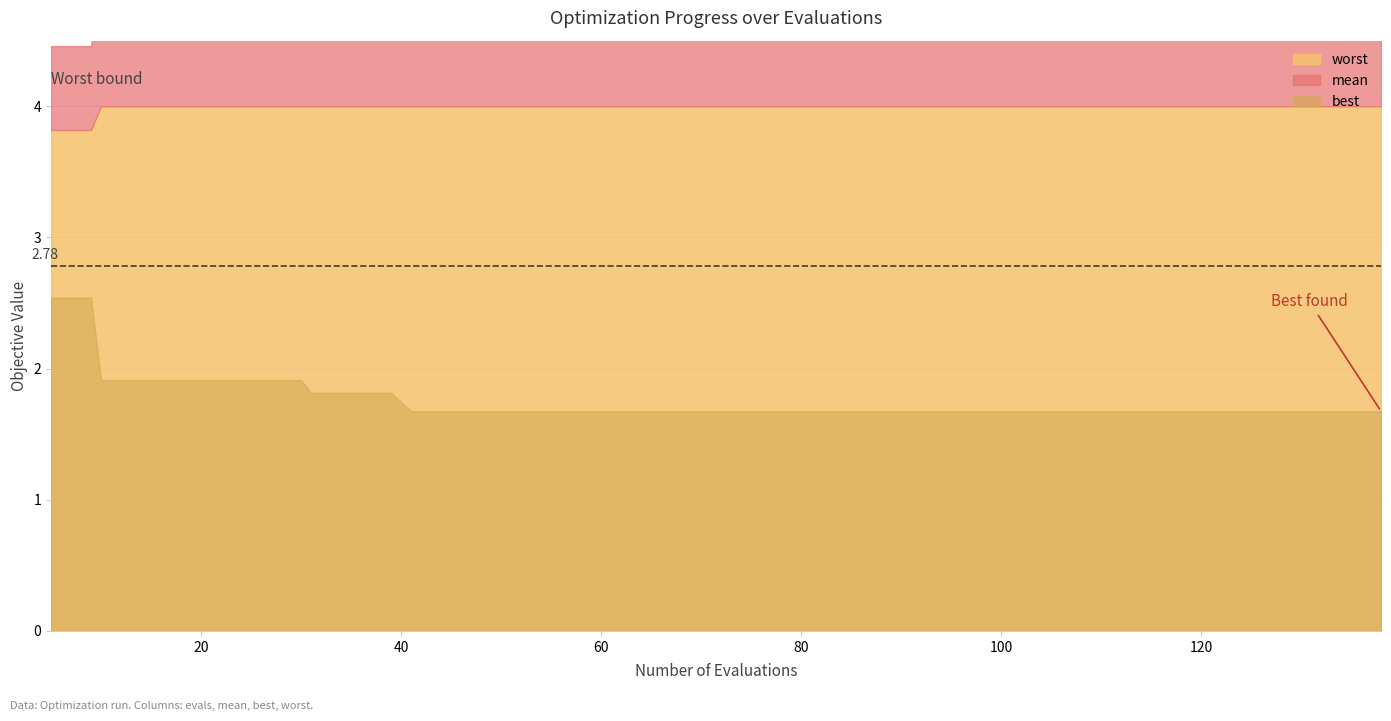

At which label does worst reach its minimum?

5